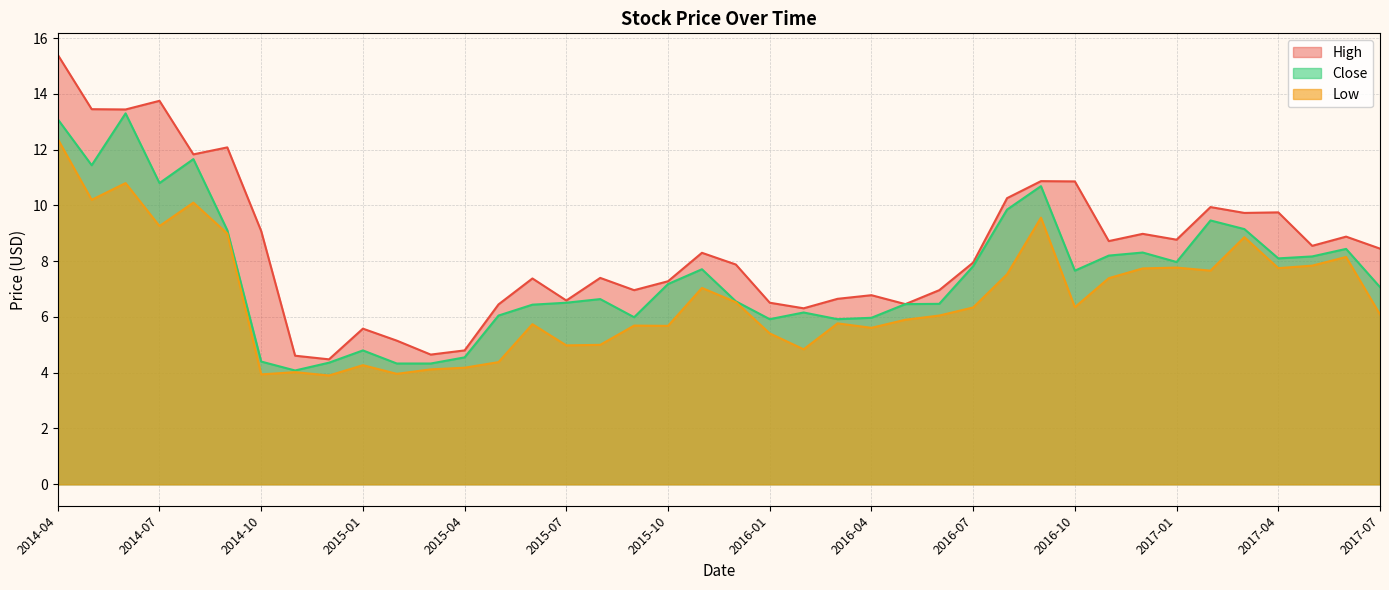

How many series are shown in this chart?

3